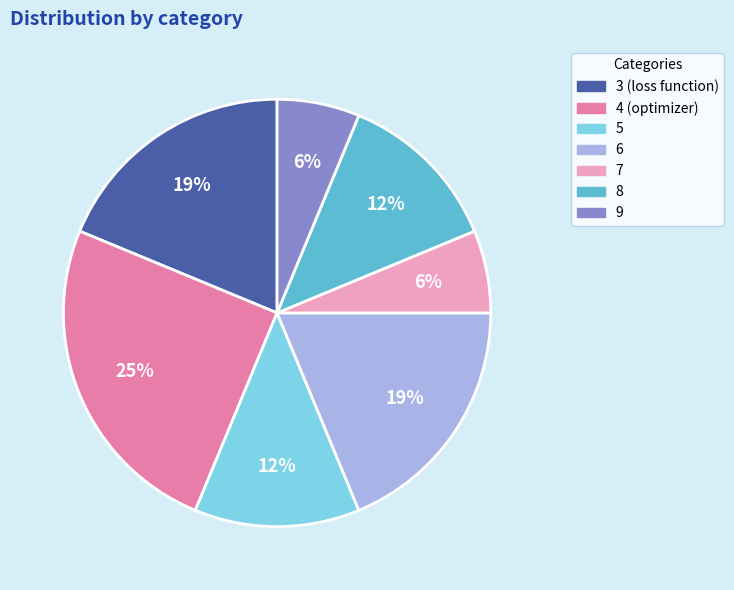

Is it true that 4 is 40% of the pie?

False